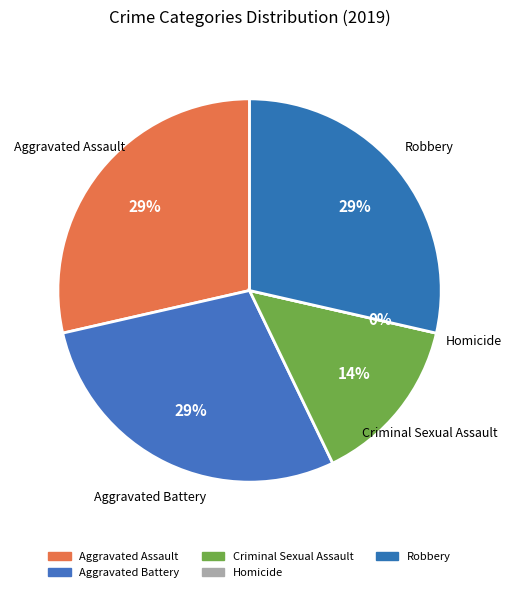

Is it true that Homicide is 0% of the pie?

True